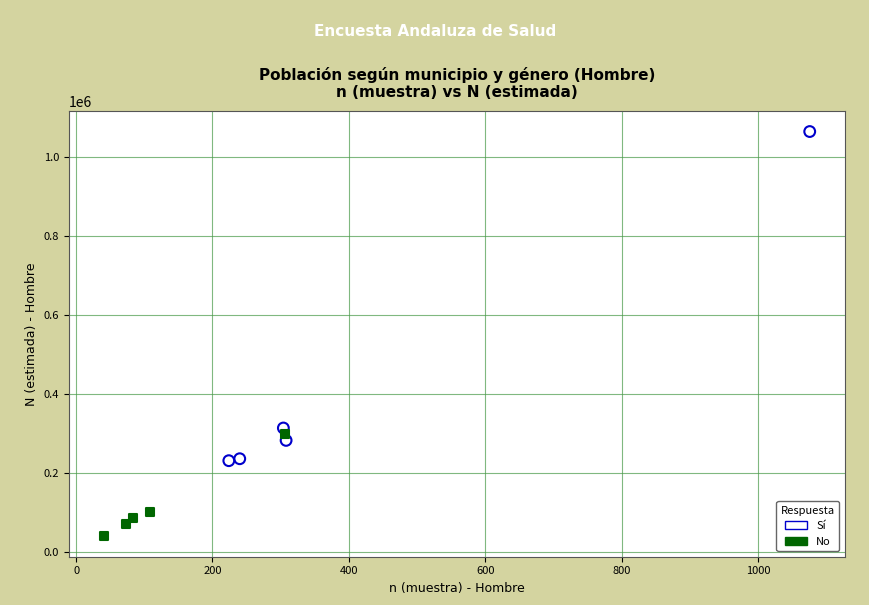

Which series has the widest spread of Y values?

Sí